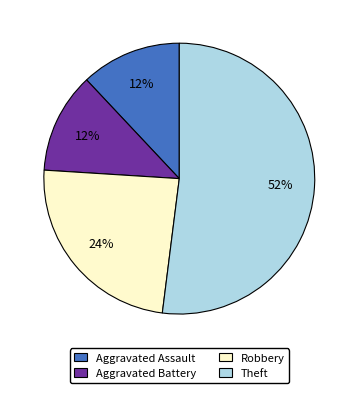

Combined, do Robbery and Theft account for over 50%?

Yes